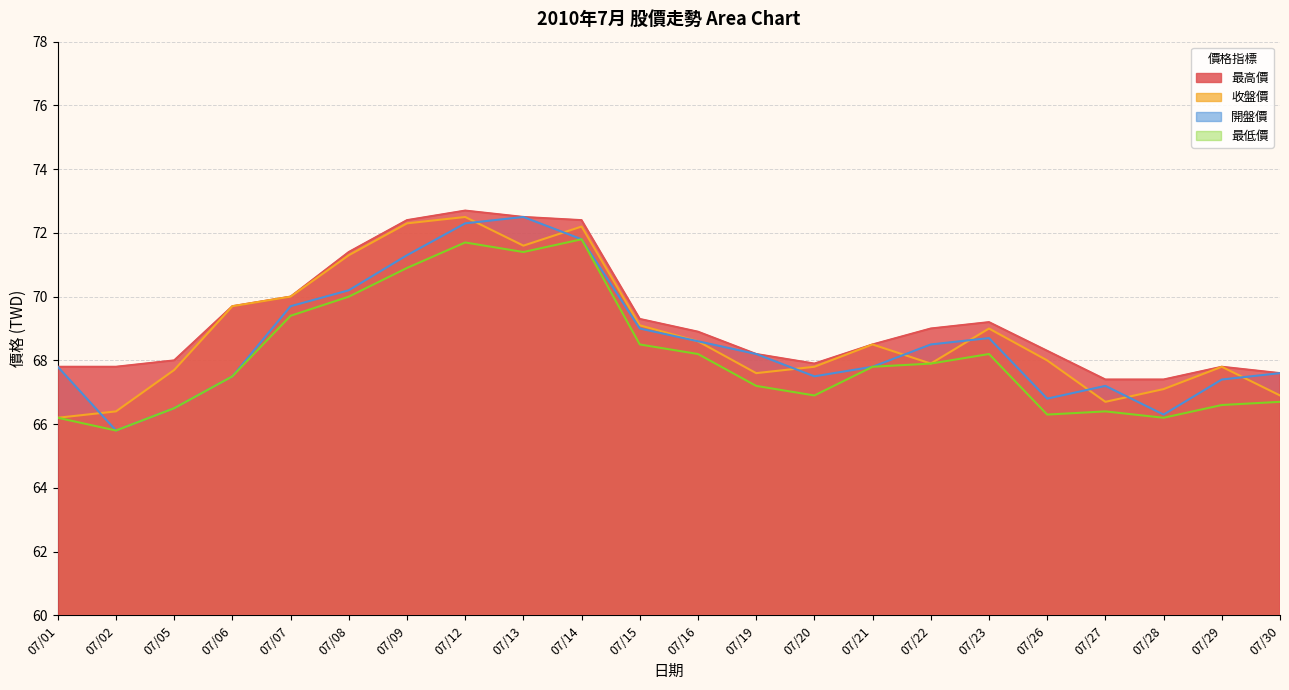

List the series in order of their peak value, lowest first.

最低價, 收盤價, 開盤價, 最高價